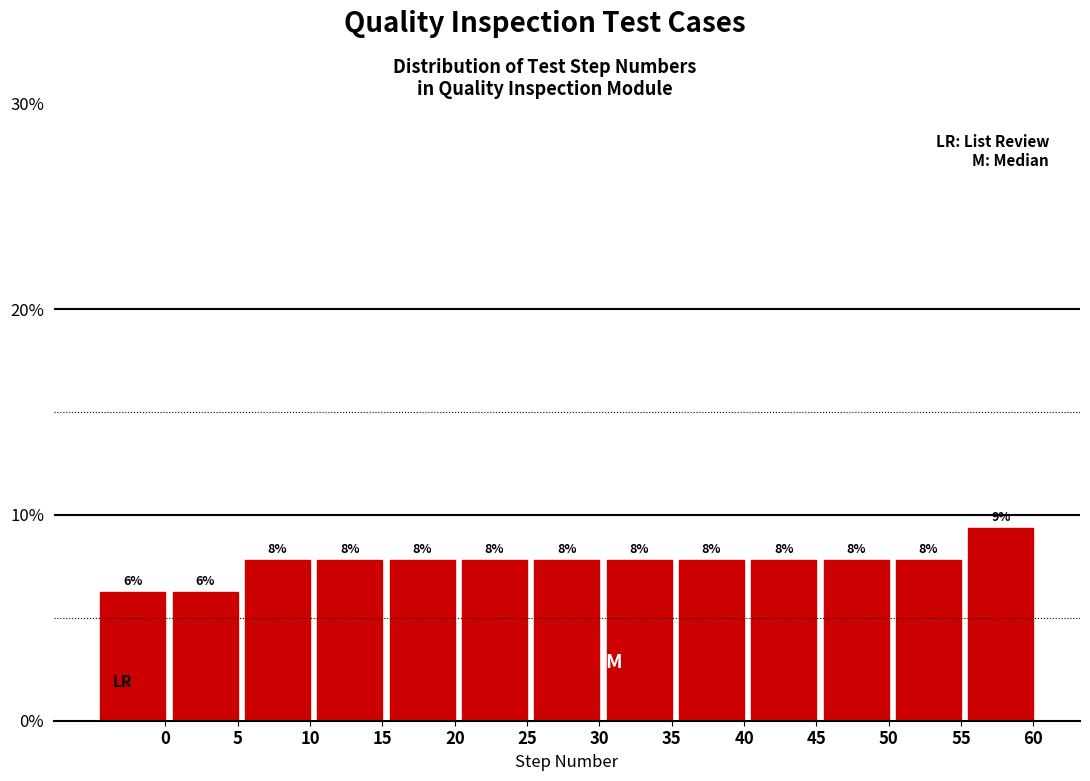

Are the bars horizontal?

No